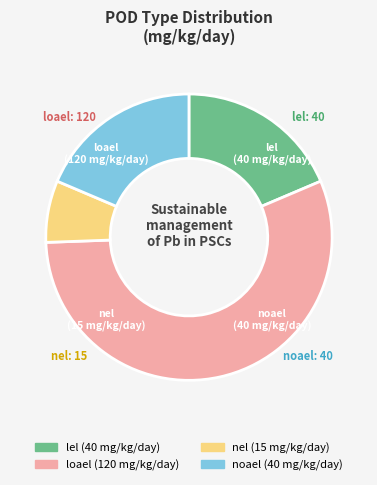

Is it true that lel is 19% of the pie?

True